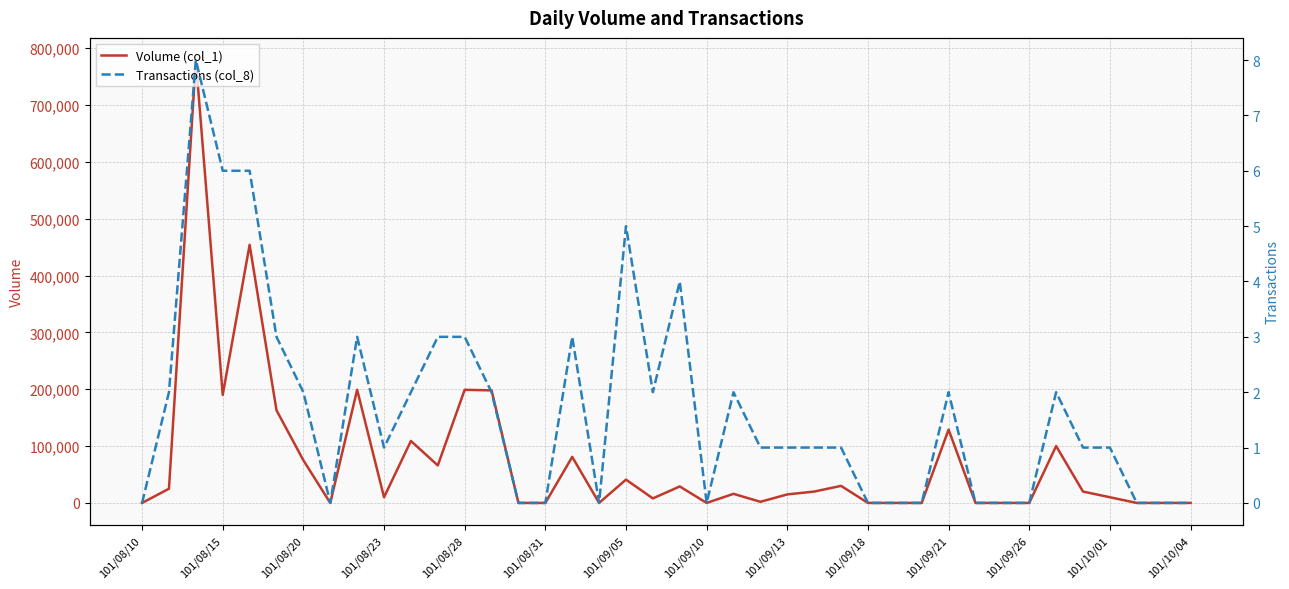

What are all the series names shown in the legend?

Volume (col_1), Transactions (col_8)